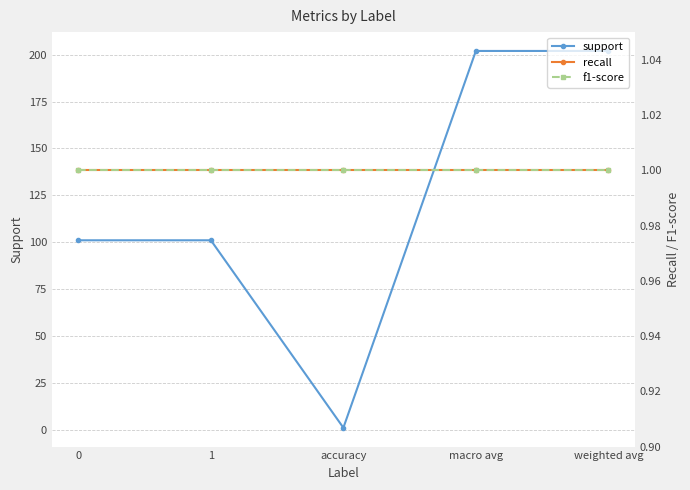

True or false: f1-score and recall cross at least once.

False